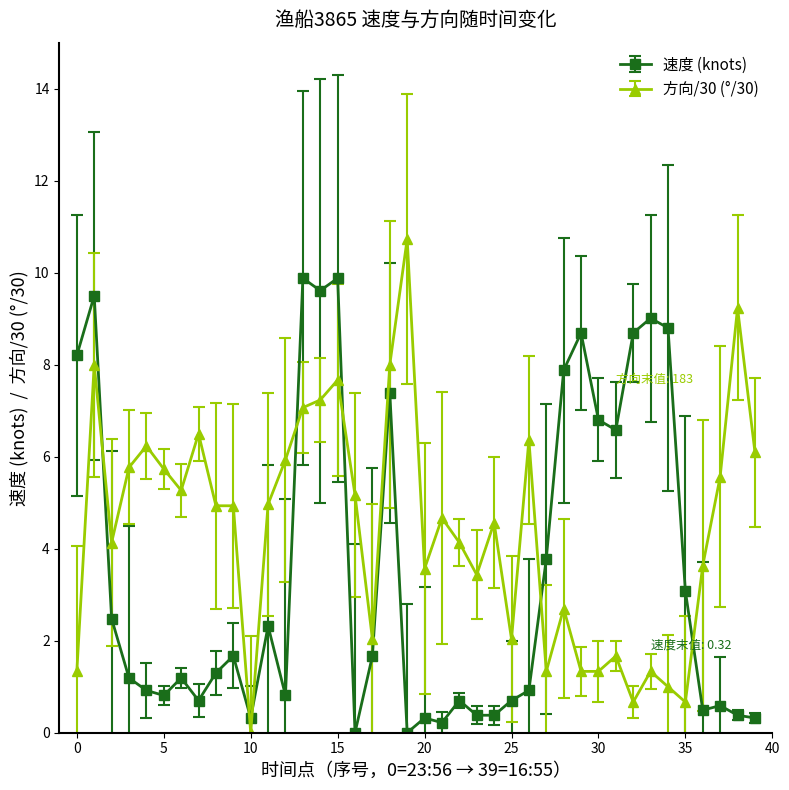

How many lines are shown in the chart?

2